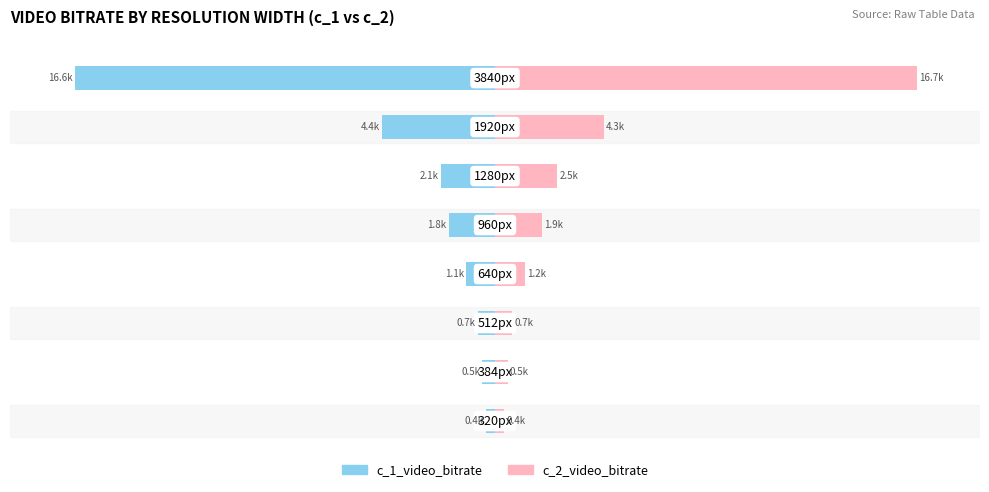

How many bars are there in total?

16